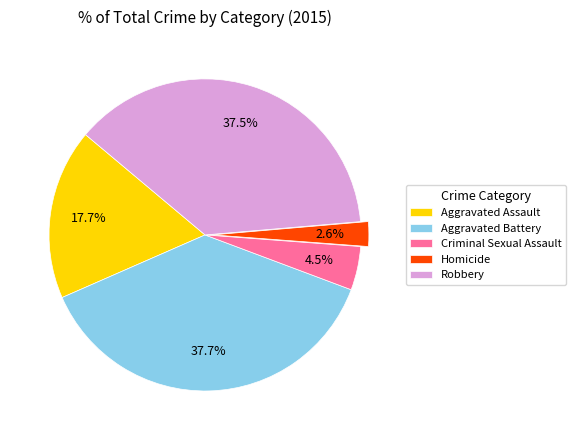

Between Aggravated Battery and Aggravated Assault, which is larger?

Aggravated Battery